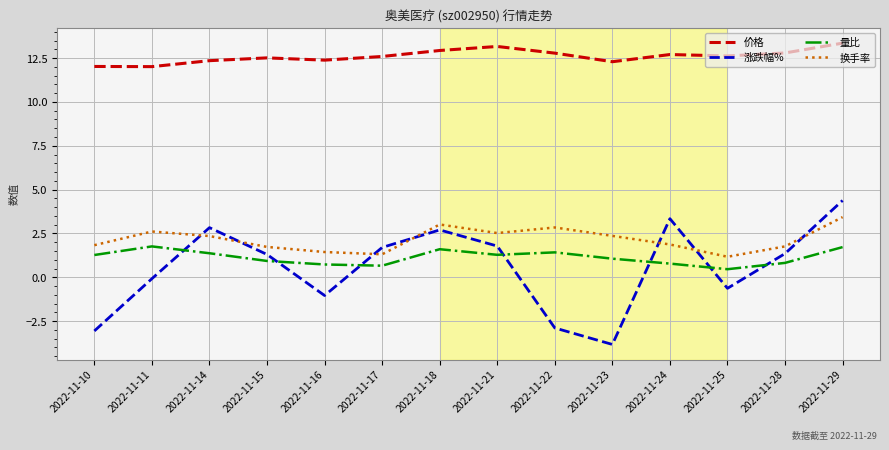

Where does the 量比 series first go above 1?

2022-11-10